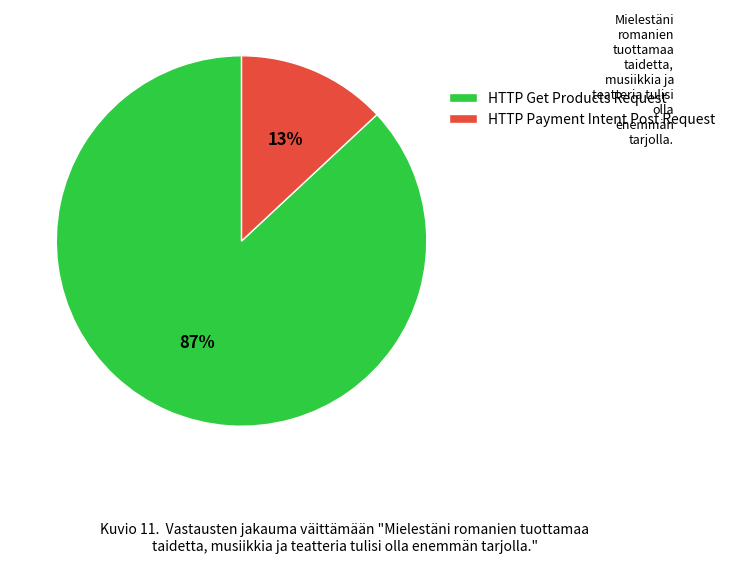

Does any single category account for the majority?

Yes